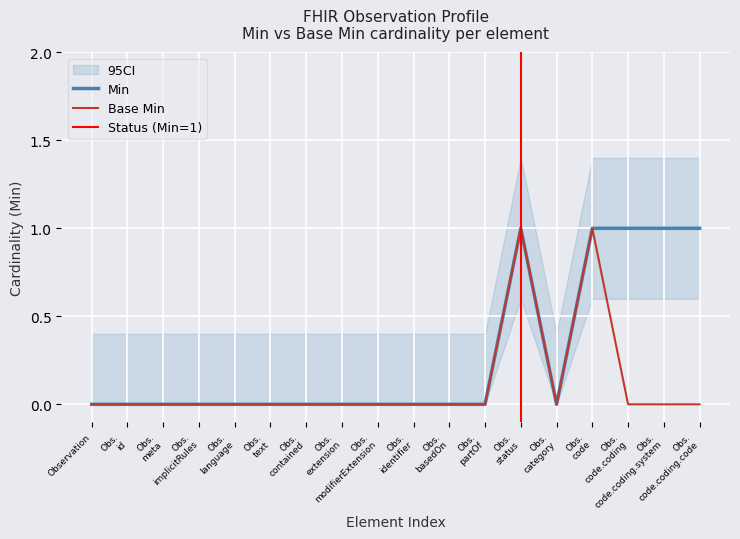

Reading right to left, transcribe all the data shown in this chart.

Min: Obs.
code.coding.code=1	Obs.
code.coding.system=1	Obs.
code.coding=1	Obs.
code=1	Obs.
category=0	Obs.
status=1	Obs.
partOf=0	Obs.
basedOn=0	Obs.
identifier=0	Obs.
modifierExtension=0	Obs.
extension=0	Obs.
contained=0	Obs.
text=0	Obs.
language=0	Obs.
implicitRules=0	Obs.
meta=0	Obs.
id=0	Observation=0
Base Min: Obs.
code.coding.code=0	Obs.
code.coding.system=0	Obs.
code.coding=0	Obs.
code=1	Obs.
category=0	Obs.
status=1	Obs.
partOf=0	Obs.
basedOn=0	Obs.
identifier=0	Obs.
modifierExtension=0	Obs.
extension=0	Obs.
contained=0	Obs.
text=0	Obs.
language=0	Obs.
implicitRules=0	Obs.
meta=0	Obs.
id=0	Observation=0